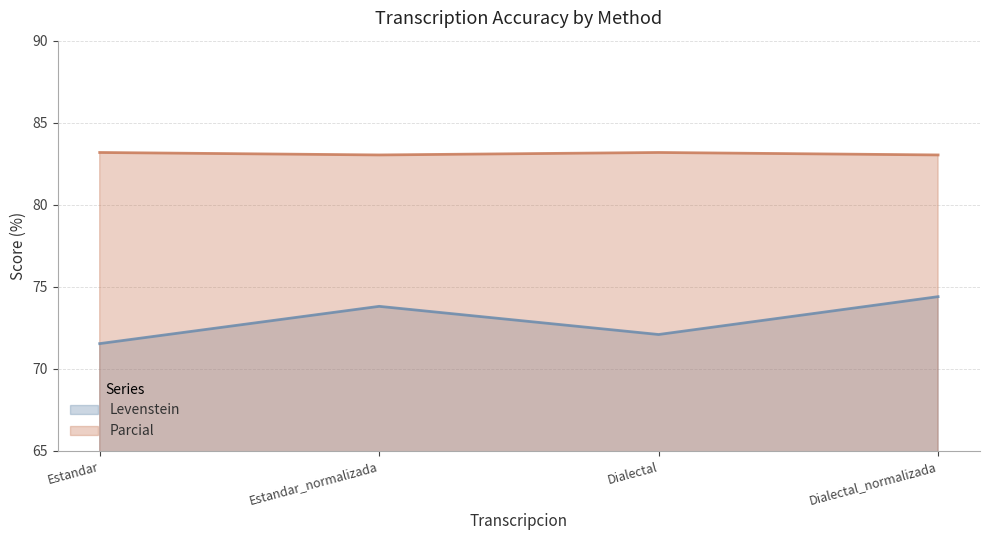

Read the Parcial value at Dialectal_normalizada.

83.0